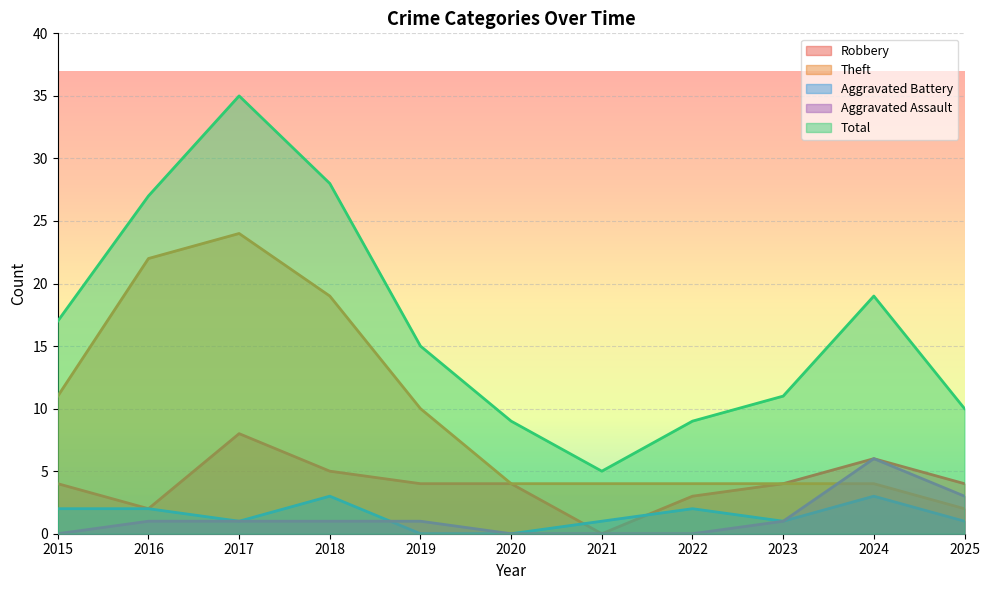

At which label is Total closest to 20?

2024